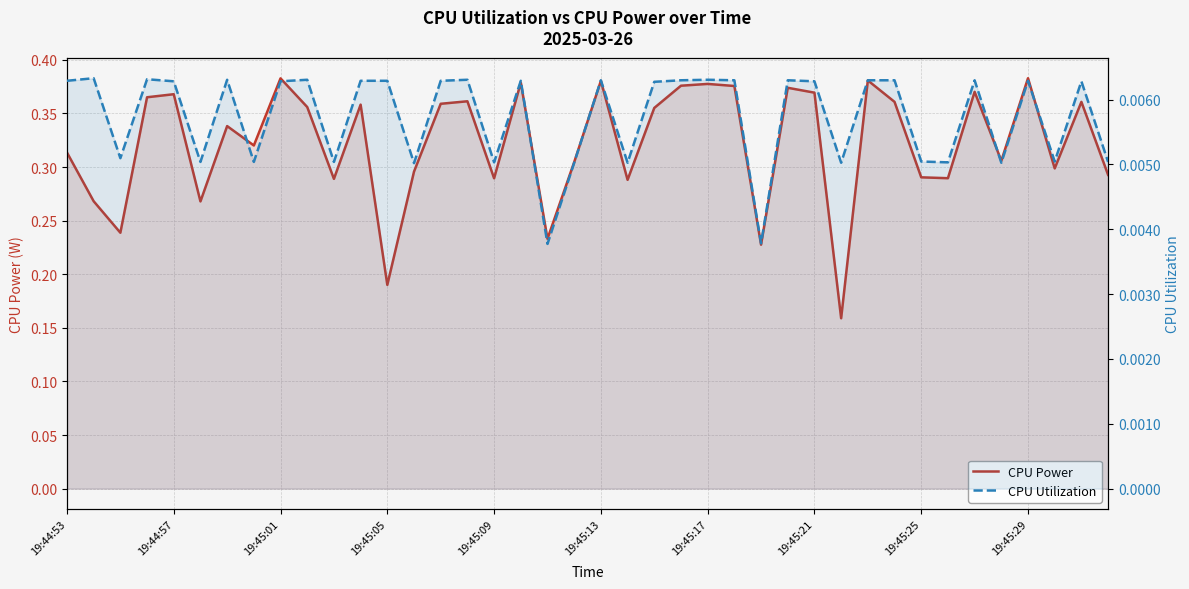

What is the difference between the maximum and minimum values in the CPU Power series?

0.2